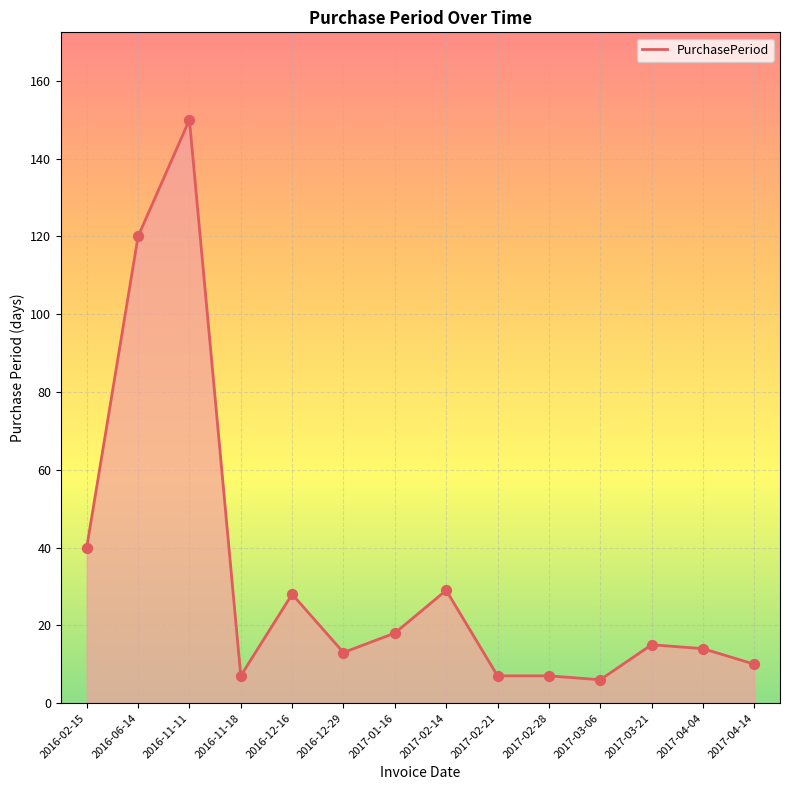

Between 2016-12-16 and 2017-03-06, which is larger?

2016-12-16